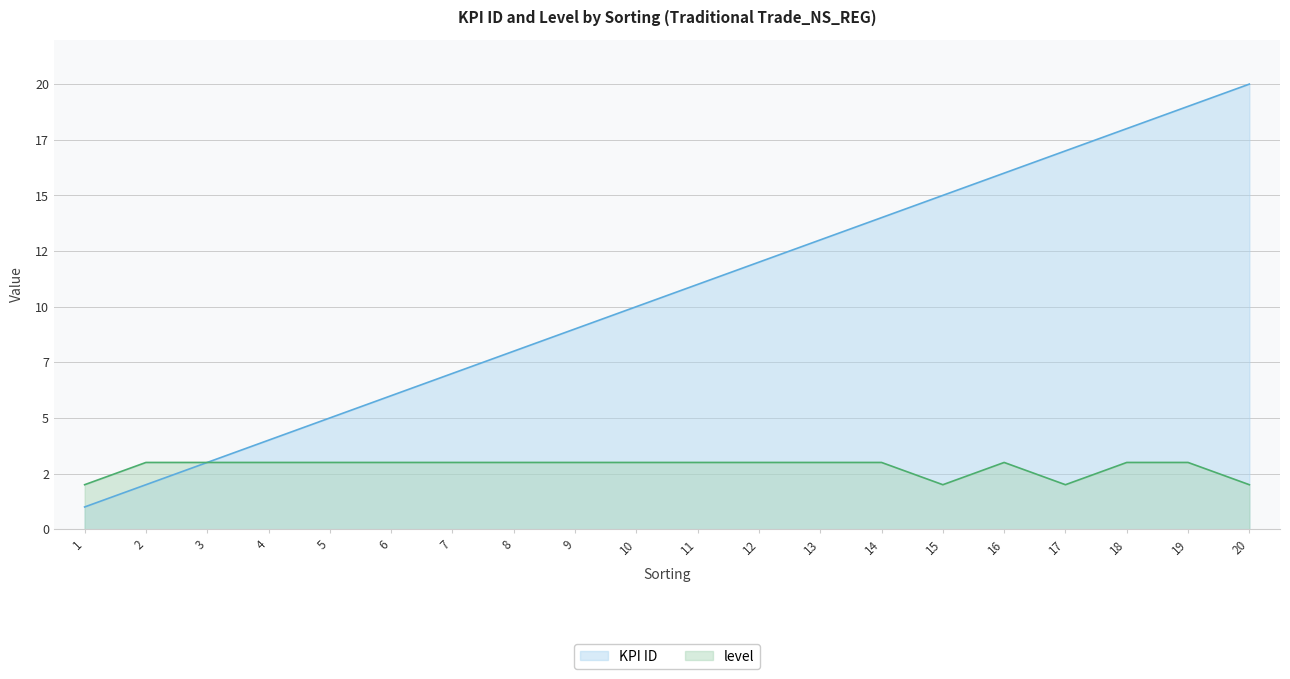

What is the lowest value of the level series?

2